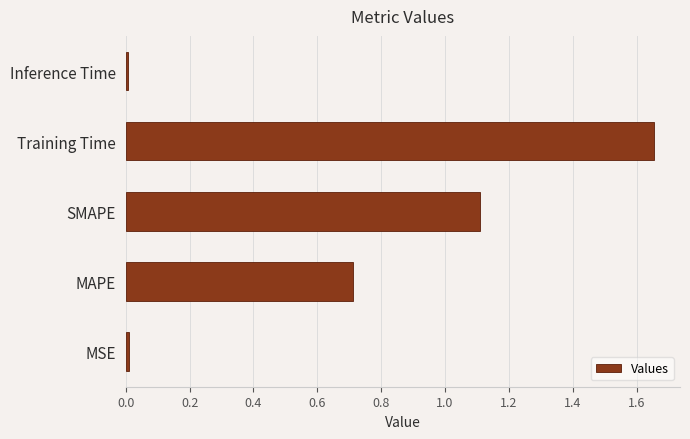

What is the difference between the maximum and minimum values?

1.6